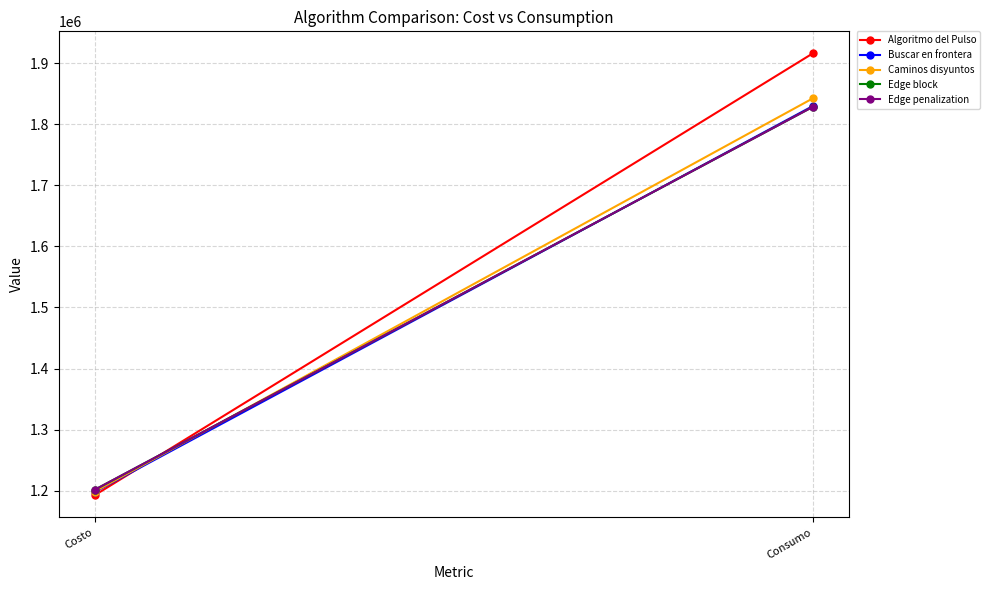

Reading left to right, extract all data points from this chart.

Algoritmo del Pulso: 1192604	1915785
Buscar en frontera: 1197807	1829548
Caminos disyuntos: 1198590	1842143
Edge block: 1201482	1828261
Edge penalization: 1201482	1828261